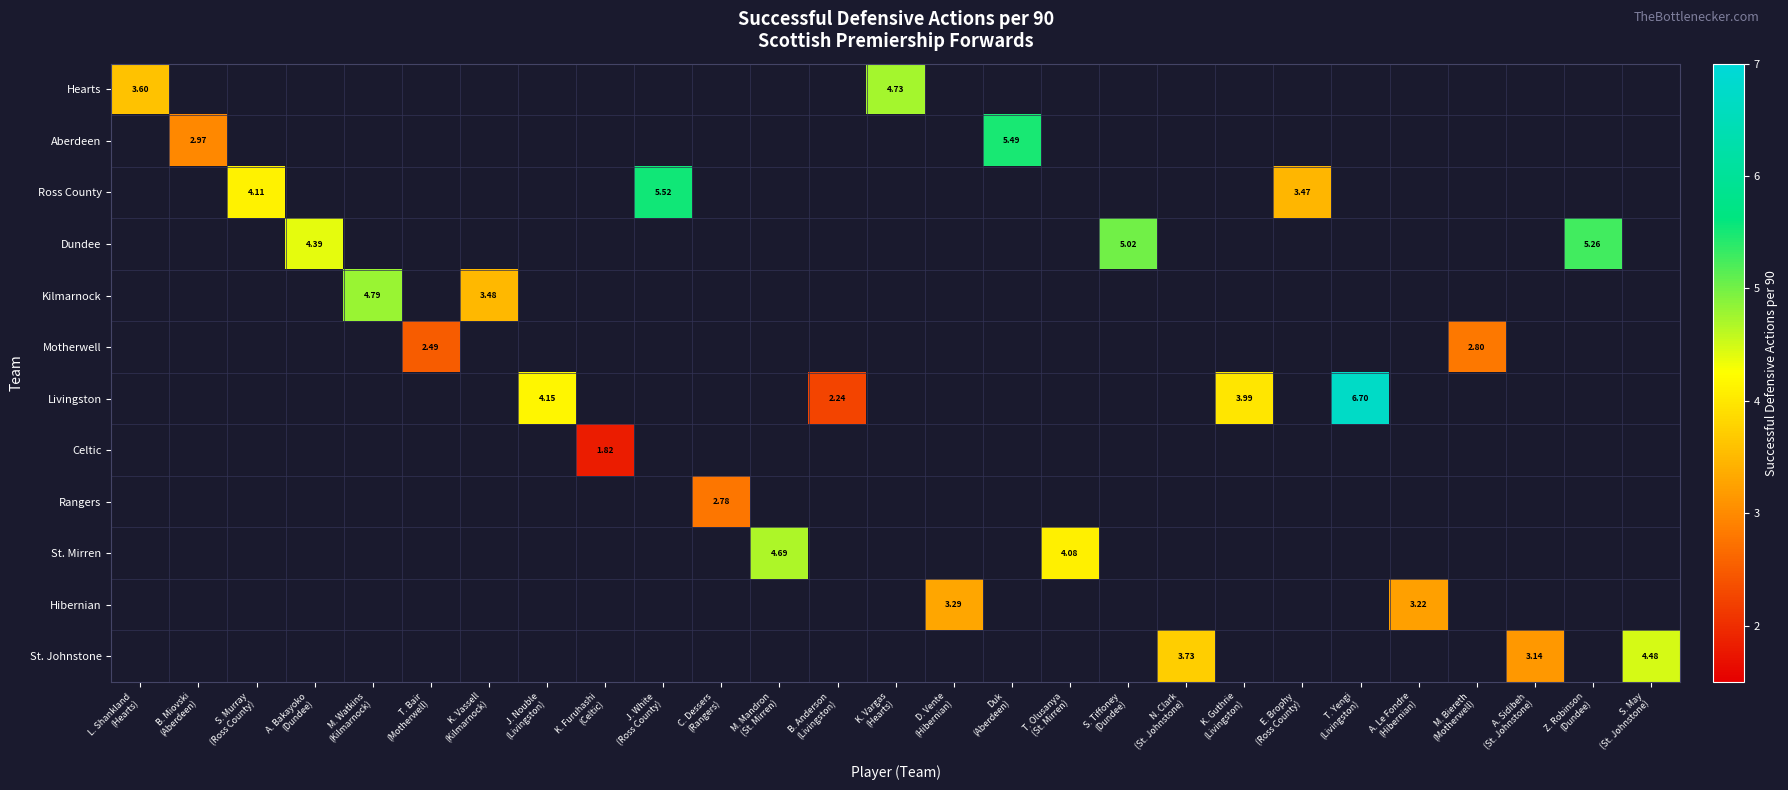

Which label corresponds to the largest value in the chart?

T. Yengi
(Livingston)